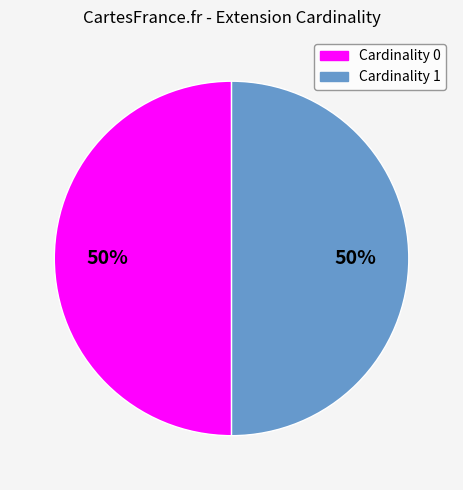

Count the number of slices in the pie.

2